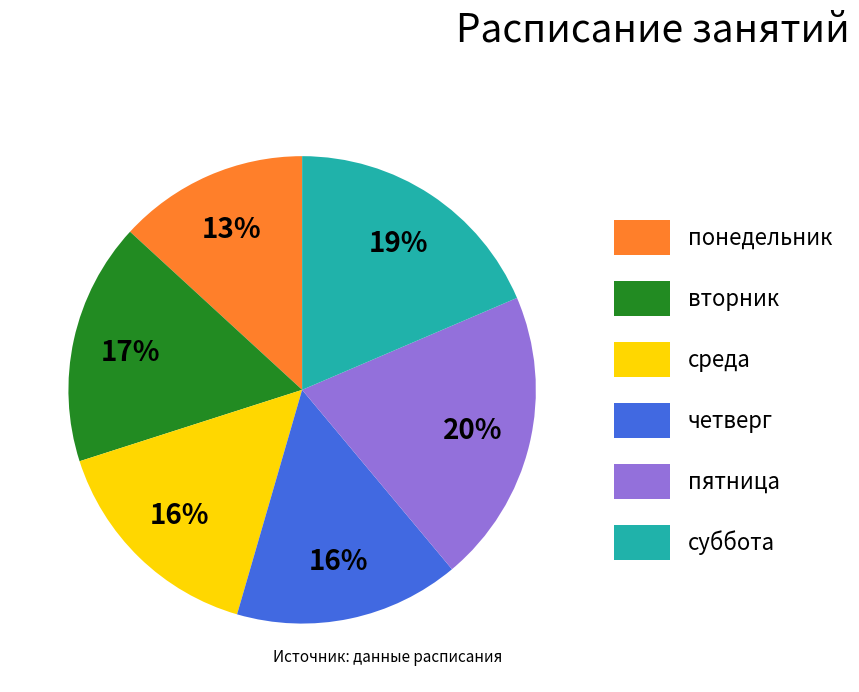

Count the number of slices in the pie.

6